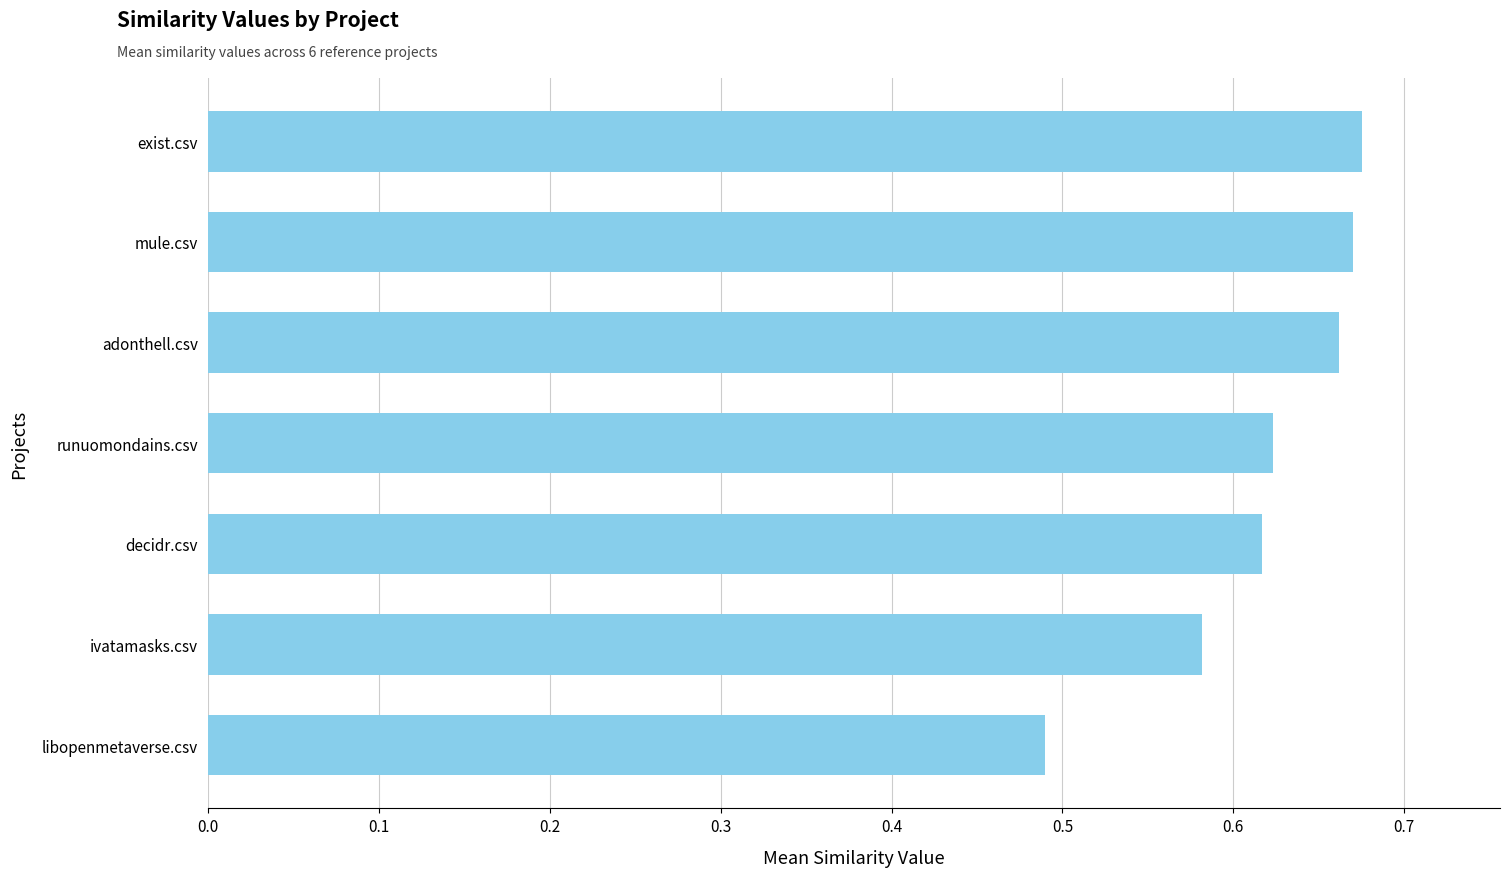

How many values are between 0 and 1?

7